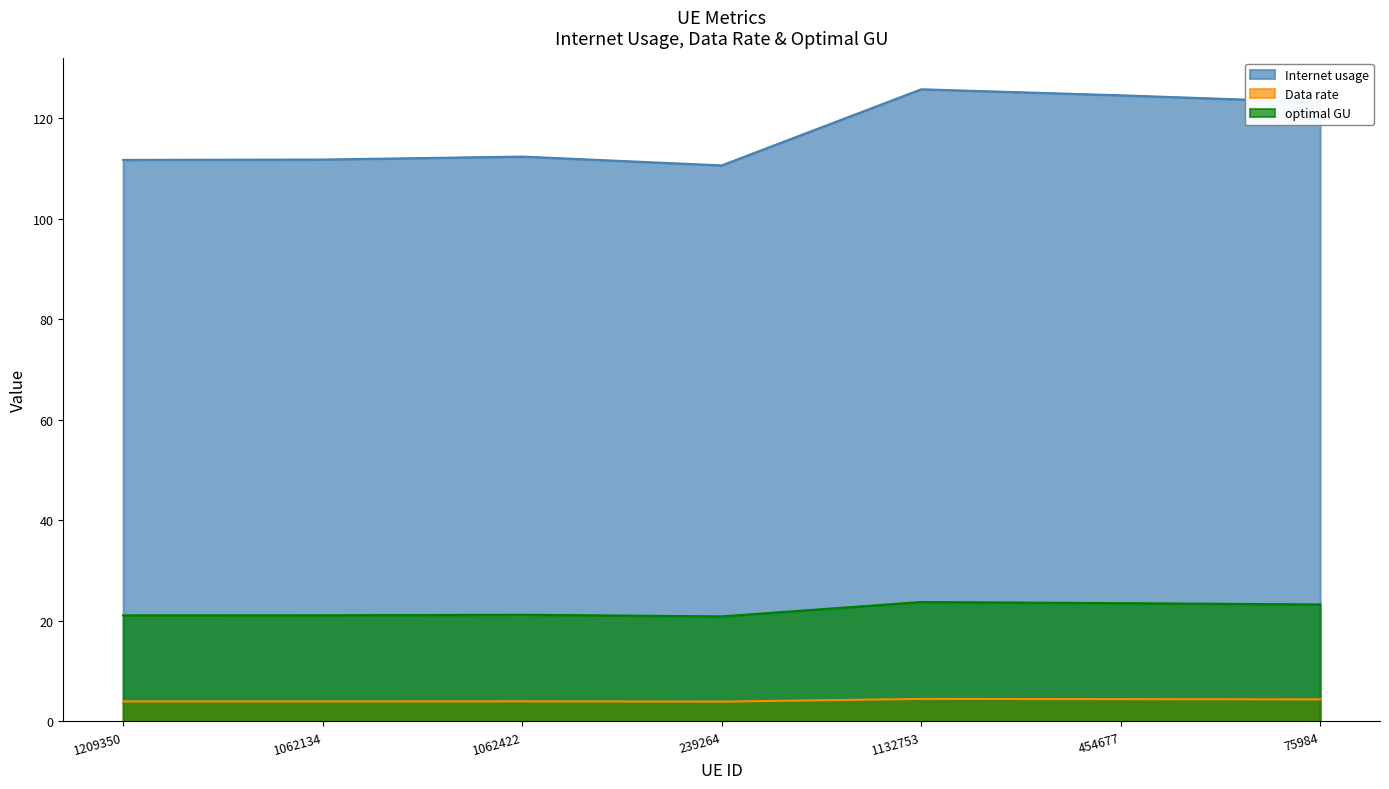

What are all the series names shown in the legend?

Internet usage, Data rate, optimal GU